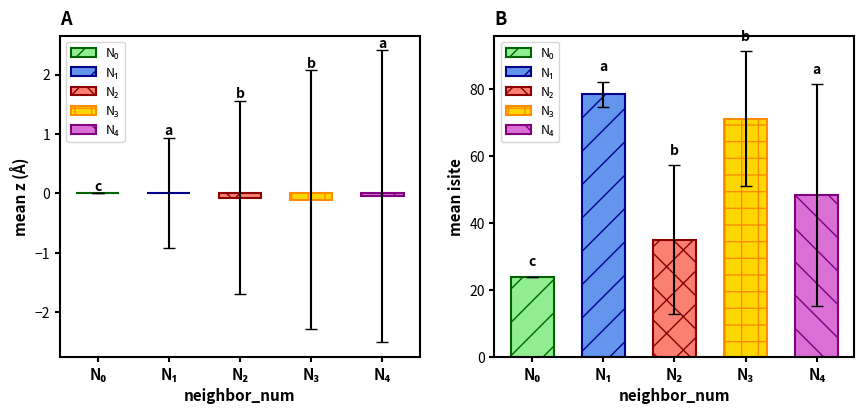

Count the number of categories in the chart.

5